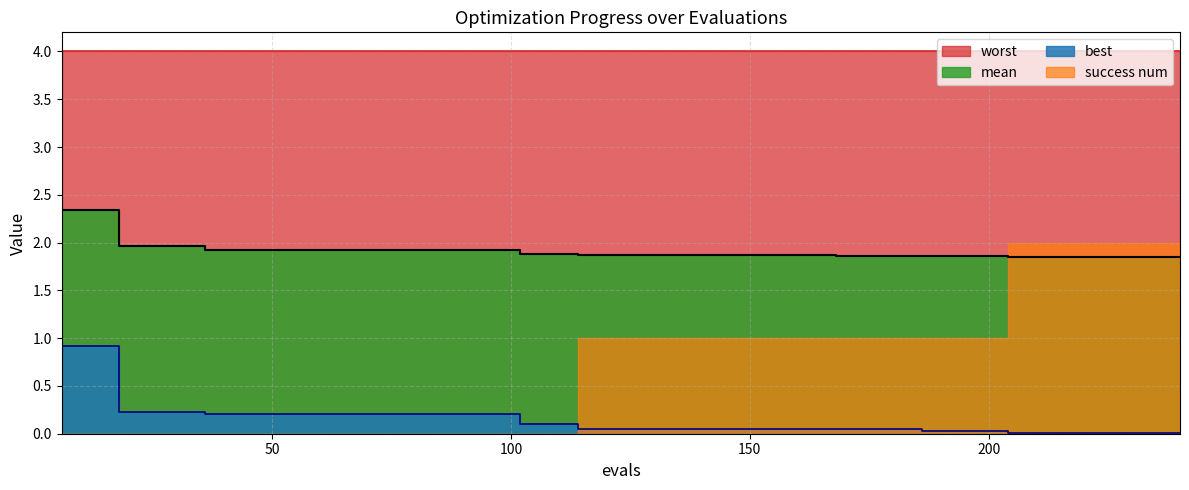

Does the chart display data point markers on the line(s)?

No